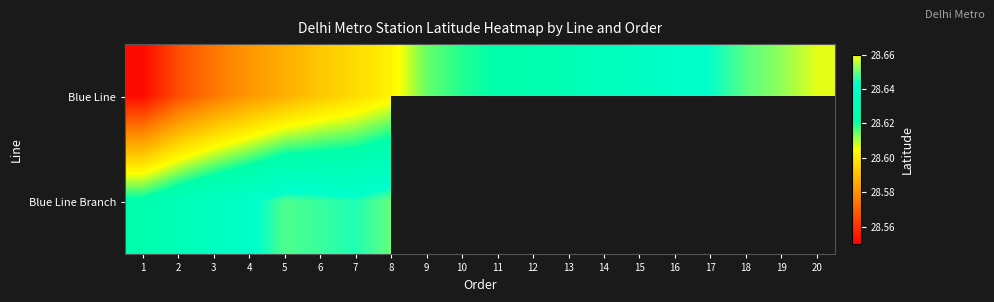

How many distinct data groups are displayed?

2